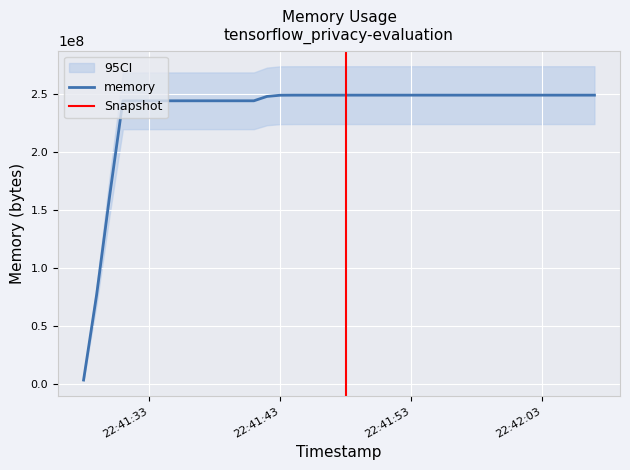

Which category has the highest value across all series?

2021-05-20T22:41:49